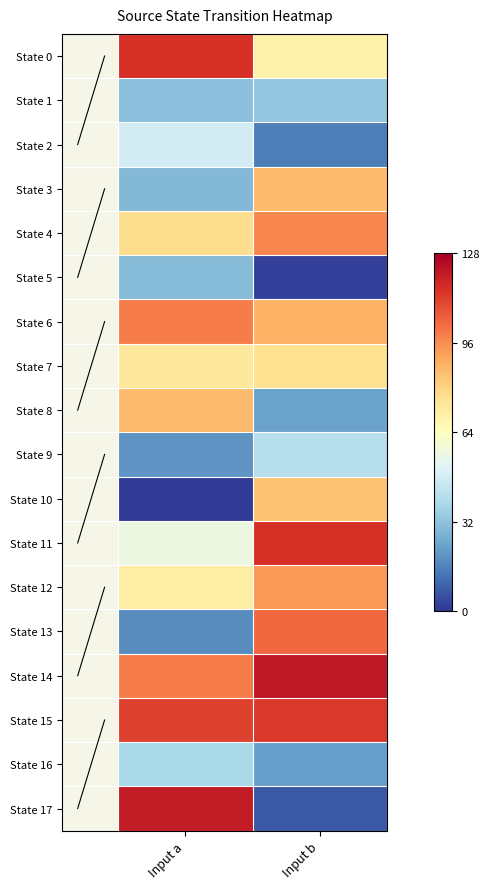

Reading left to right, list all the values displayed in this chart.

State 0: Input a=115	Input b=69
State 1: Input a=31	Input b=33
State 2: Input a=48	Input b=15
State 3: Input a=29	Input b=86
State 4: Input a=77	Input b=97
State 5: Input a=30	Input b=2
State 6: Input a=99	Input b=88
State 7: Input a=73	Input b=76
State 8: Input a=86	Input b=23
State 9: Input a=20	Input b=41
State 10: Input a=1	Input b=84
State 11: Input a=56	Input b=115
State 12: Input a=71	Input b=93
State 13: Input a=18	Input b=103
State 14: Input a=99	Input b=121
State 15: Input a=111	Input b=113
State 16: Input a=38	Input b=22
State 17: Input a=120	Input b=7